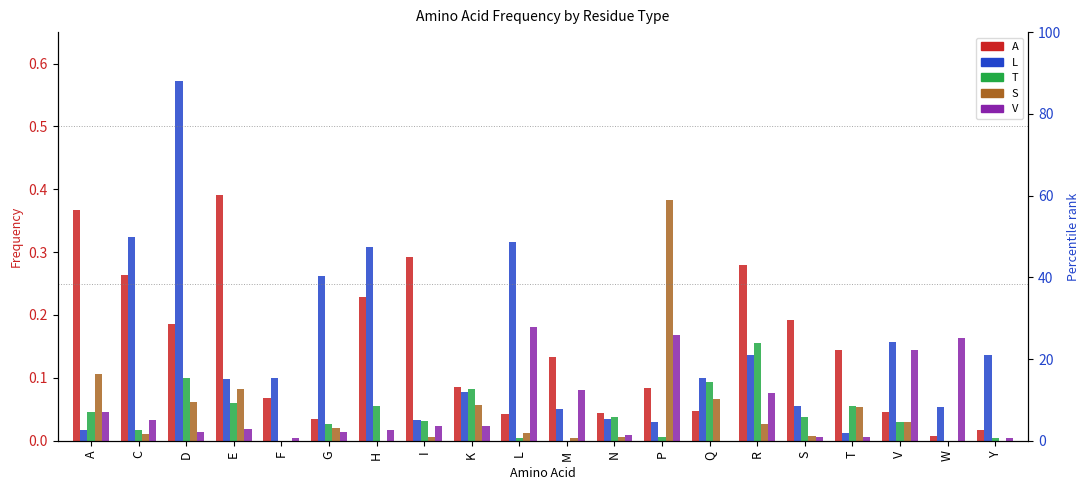

What are all the series names shown in the legend?

A, L, T, S, V